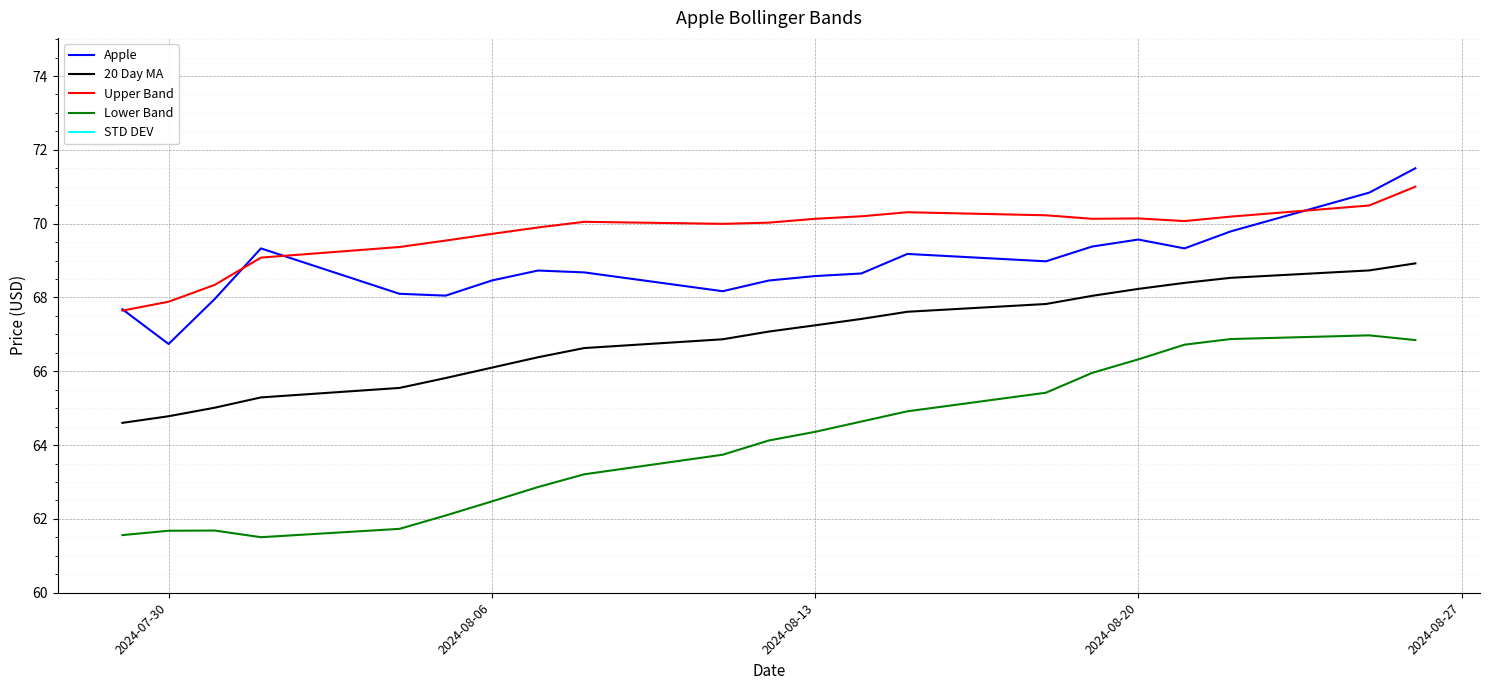

True or false: 20 Day MA has a value of 64.8 at 2024-07-30.

True